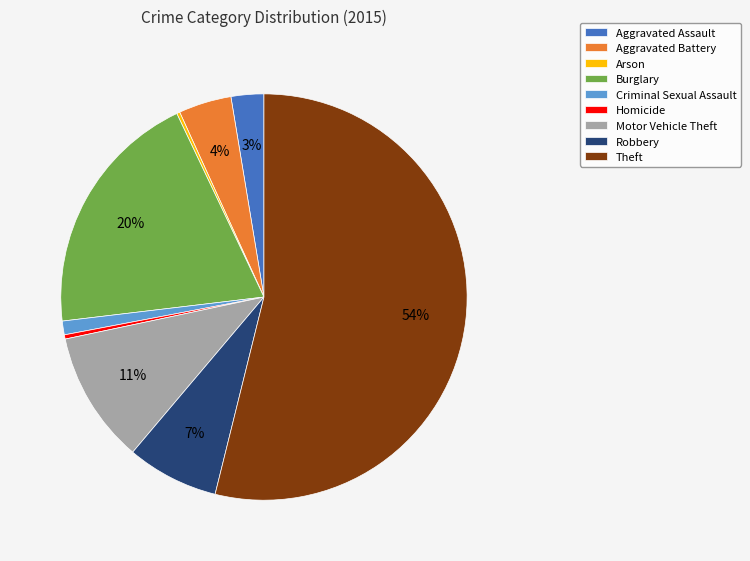

Which slice represents more than half of the pie?

Theft